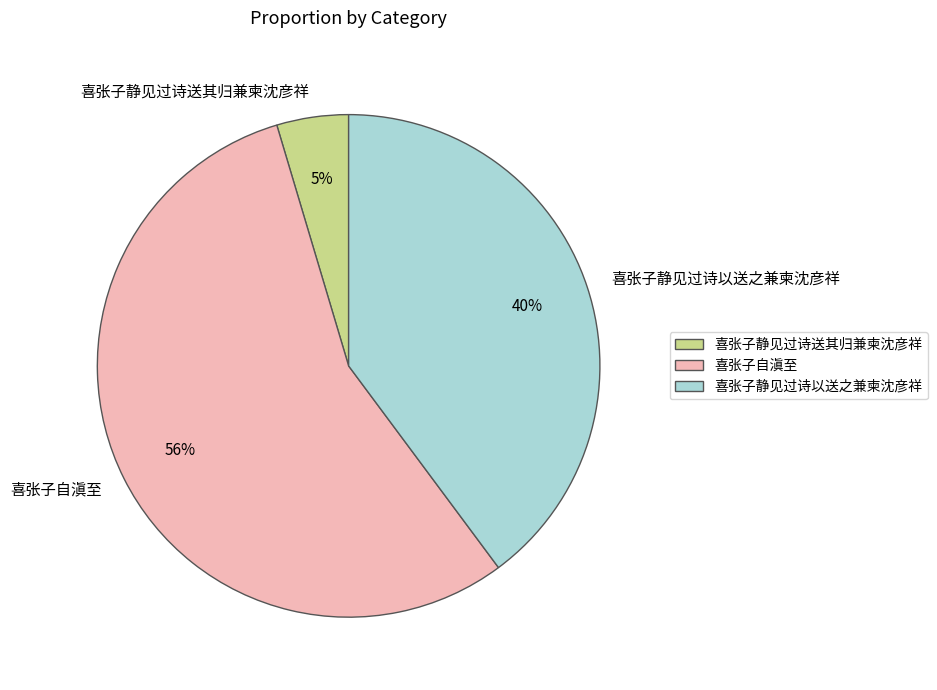

Count the number of slices in the pie.

3